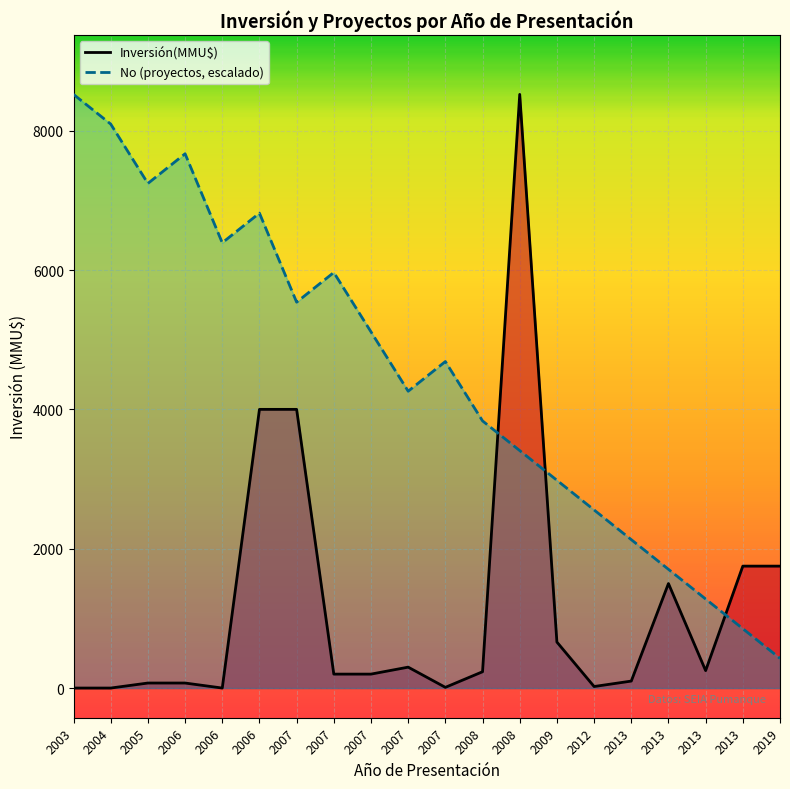

How many data points in Inversión(MMU$) are above 234?

9